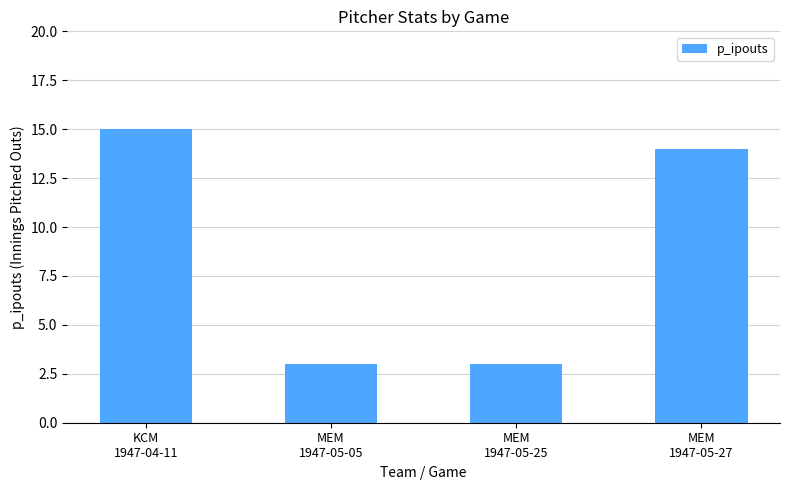

What is the minimum value shown in the chart?

3